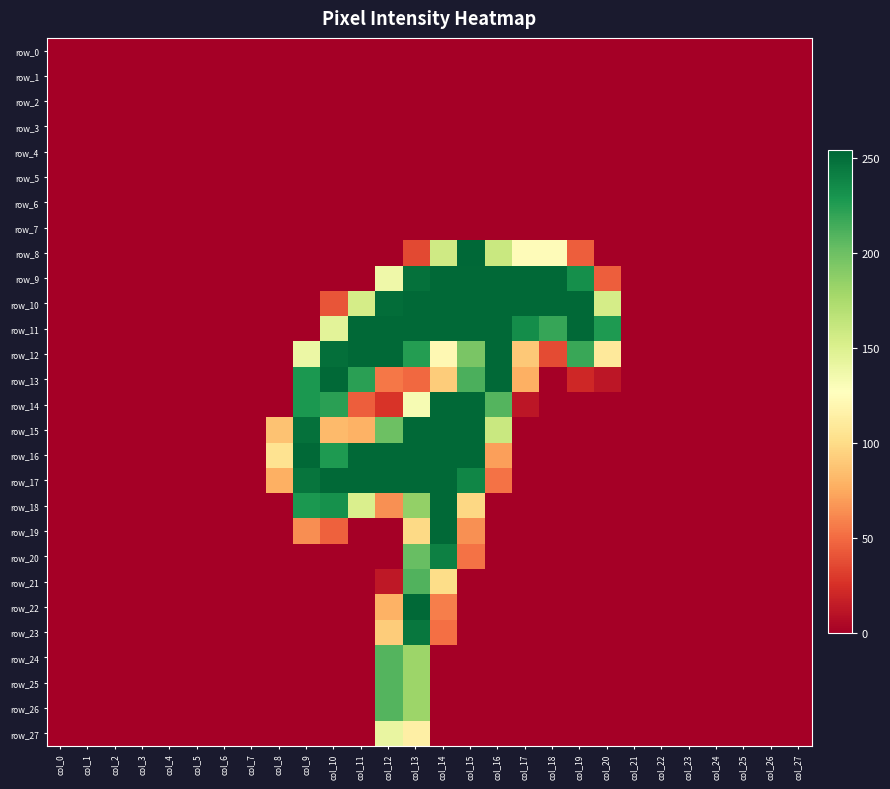

How many categories are shown in the chart?

28